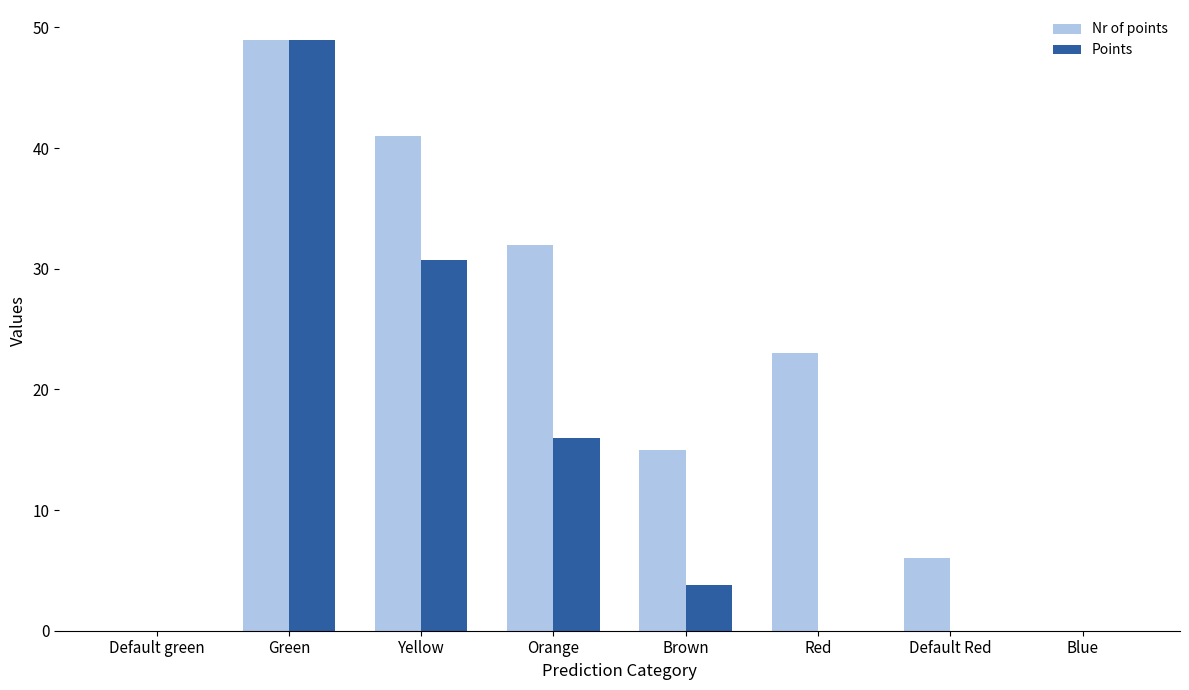

Which series has the largest total across all categories?

Nr of points